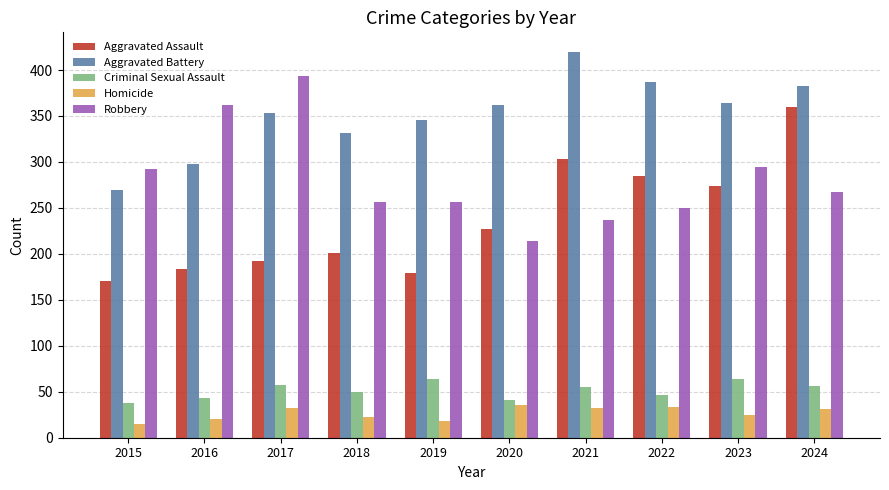

What is the difference between the maximum and minimum values in the Aggravated Battery series?

151